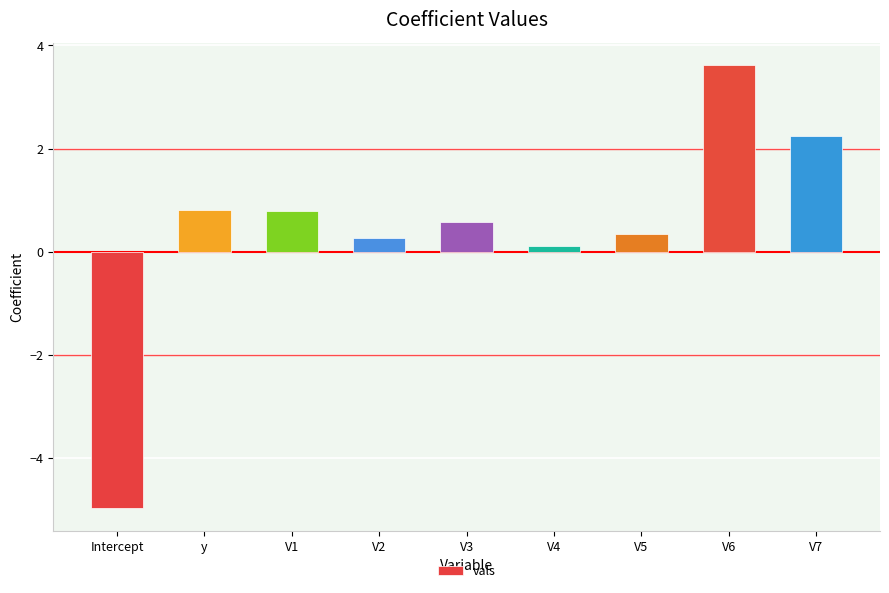

Reading left to right, list all the values displayed in this chart.

Intercept=-5.0	y=0.8	V1=0.8	V2=0.3	V3=0.6	V4=0.1	V5=0.3	V6=3.6	V7=2.2